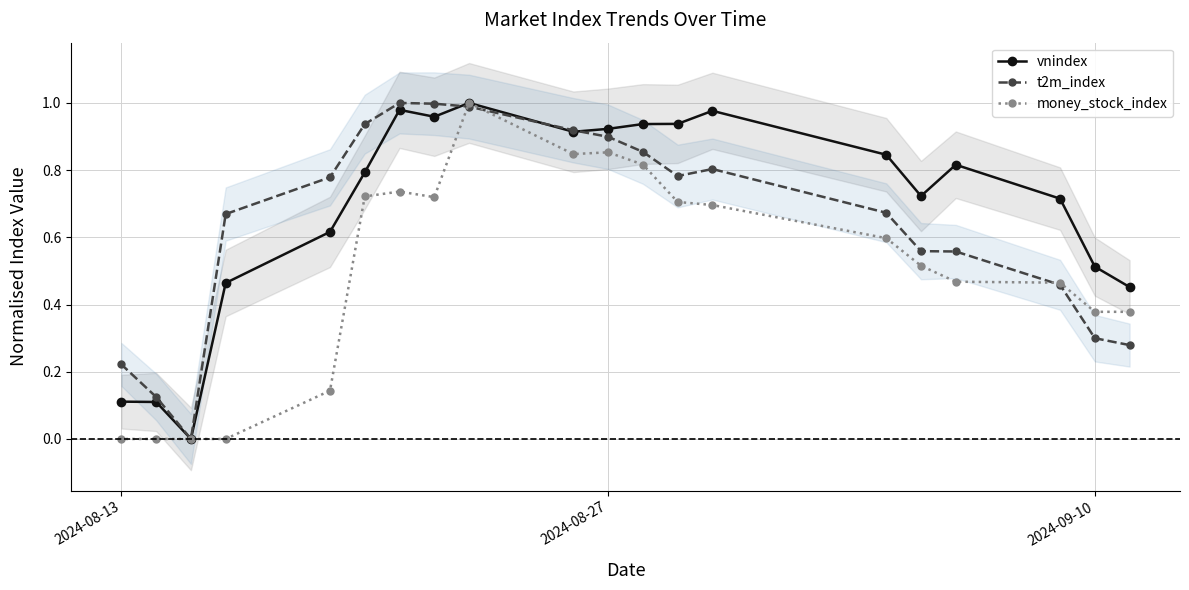

True or false: t2m_index has more than 1 points higher than both neighbors.

True